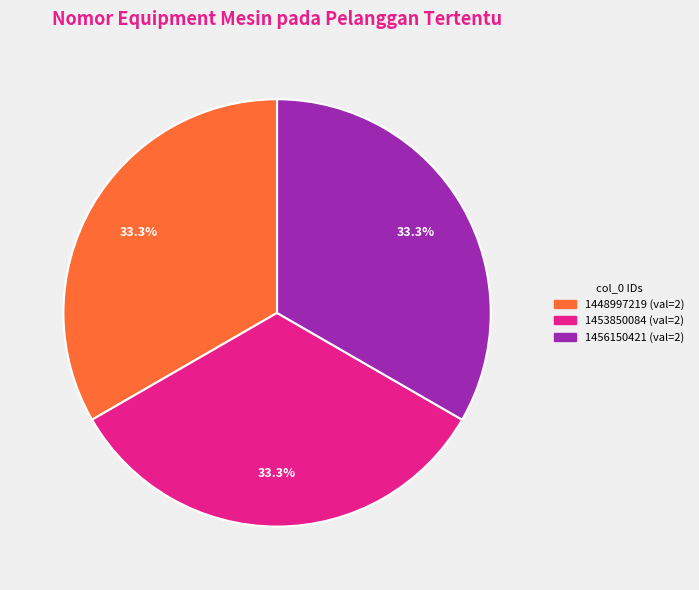

Is there any slice that represents more than half of the pie?

No